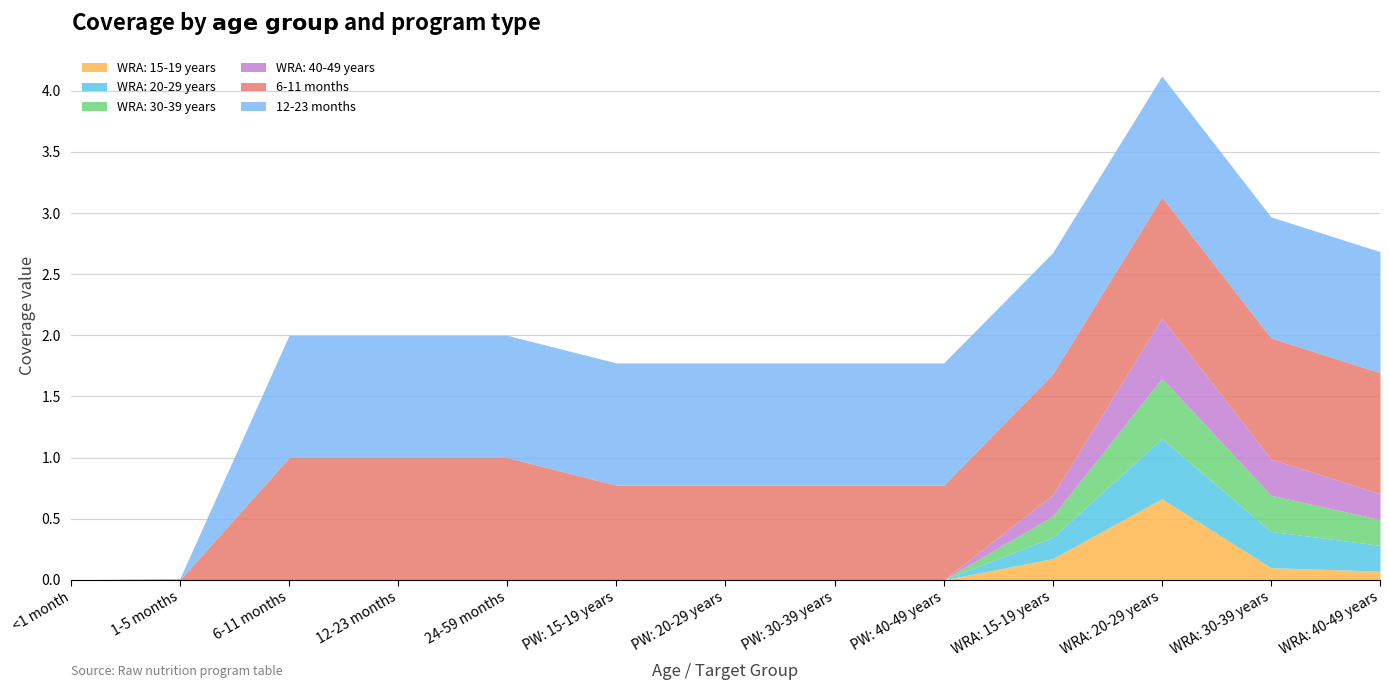

How many lines are shown in the chart?

6